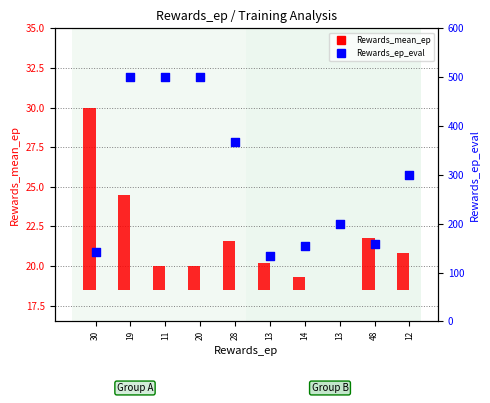

At how many categories does at least one series exceed 325?

4